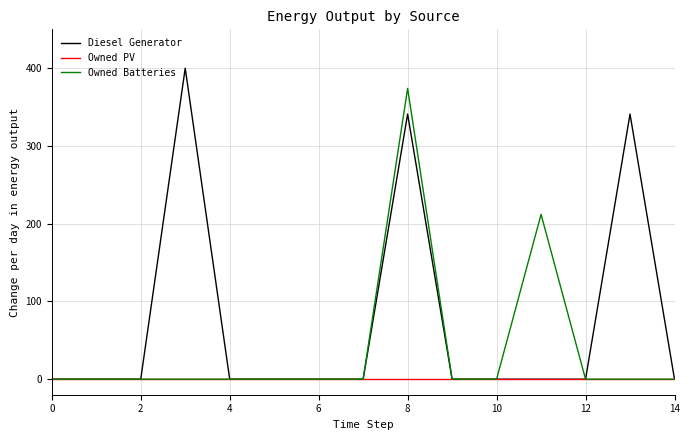

Does the chart display data point markers on the line(s)?

No